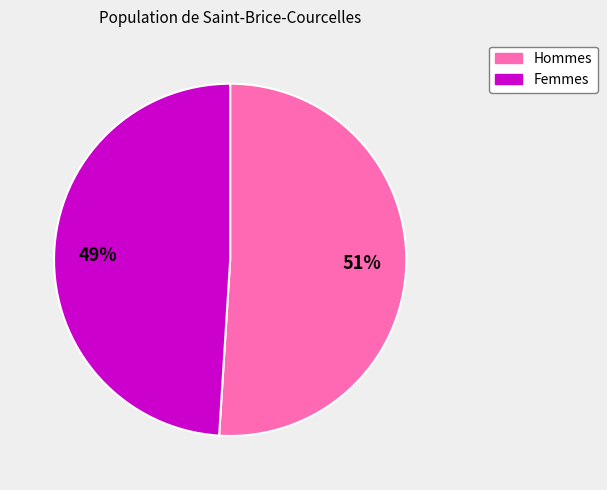

To the nearest percent, what is the average slice percentage?

50%